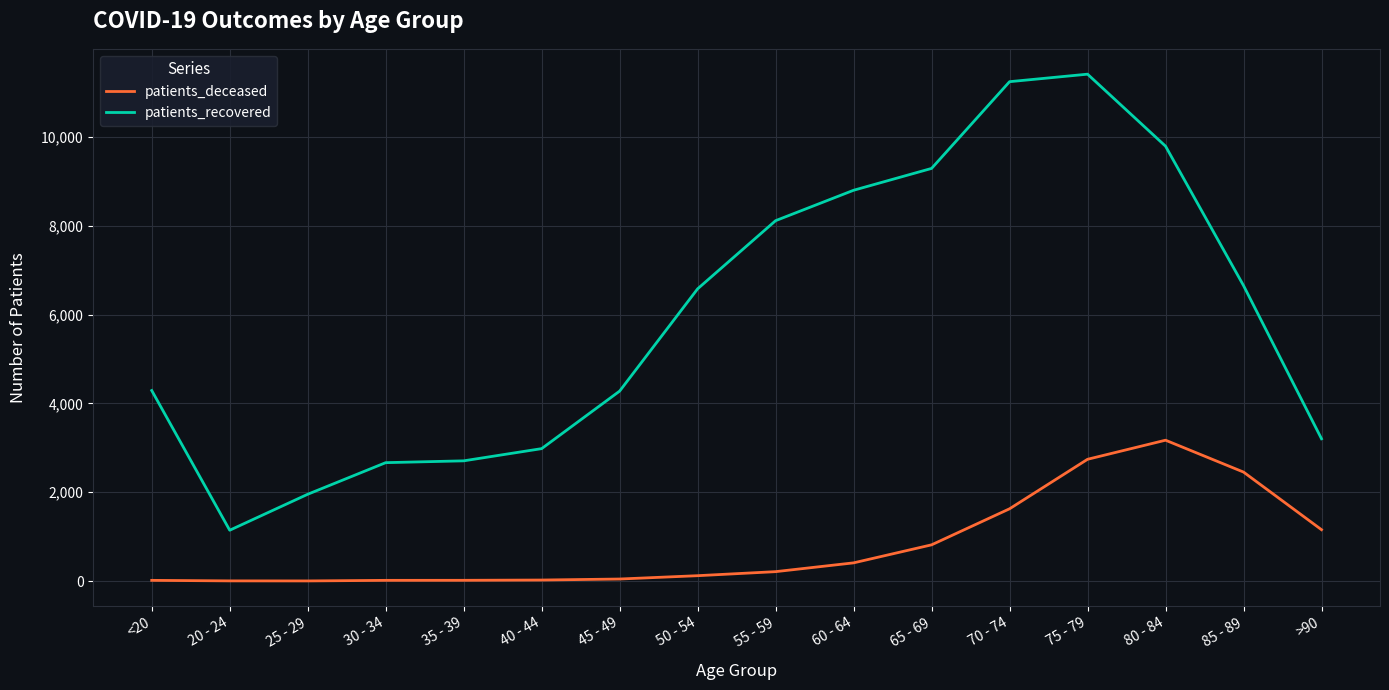

What is the greatest value displayed?

11418